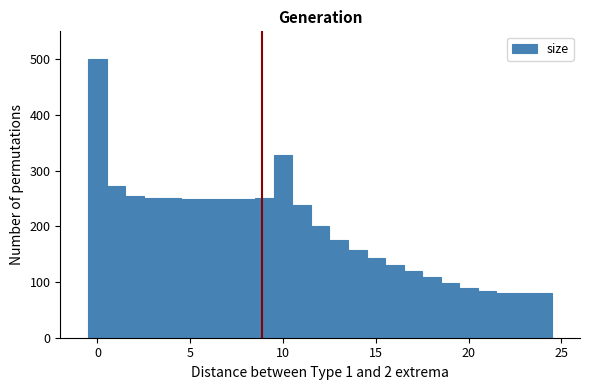

Read against the x-axis, roughly where is the centre of the tallest bar?

0.0